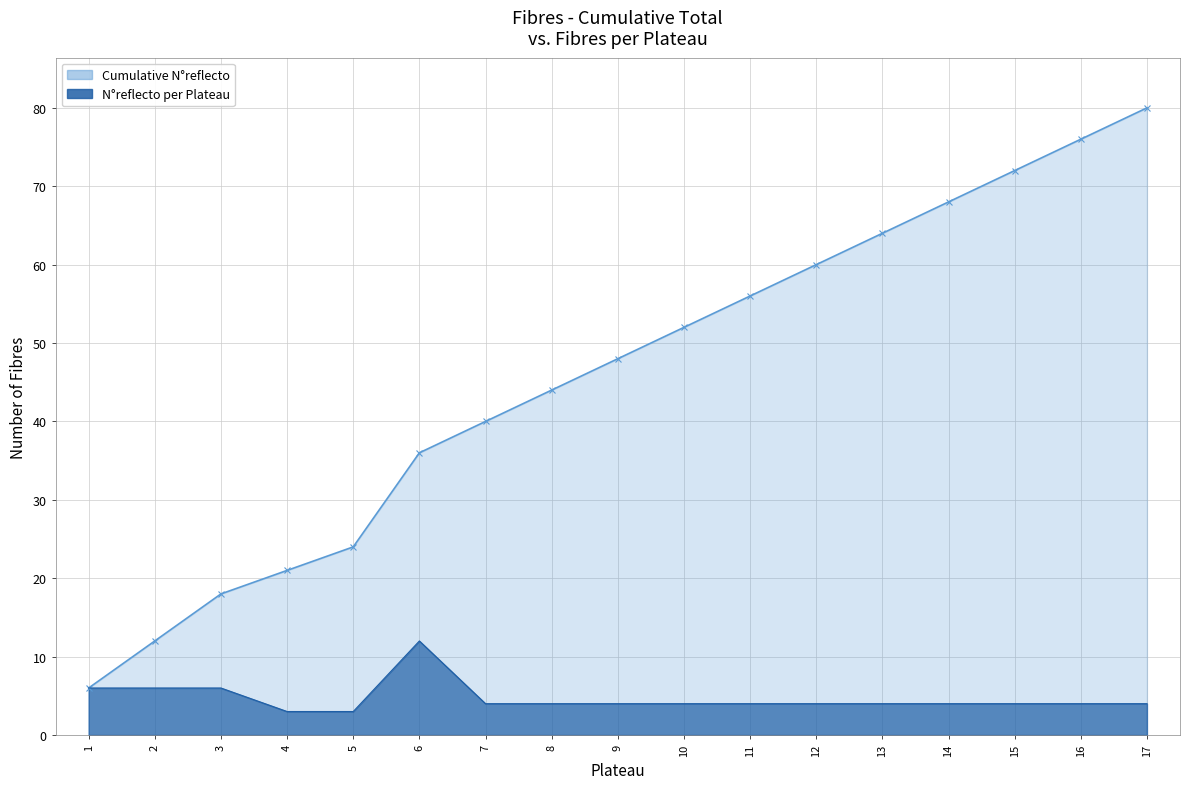

True or false: N°reflecto per Plateau and Cumulative N°reflecto cross at least once.

False